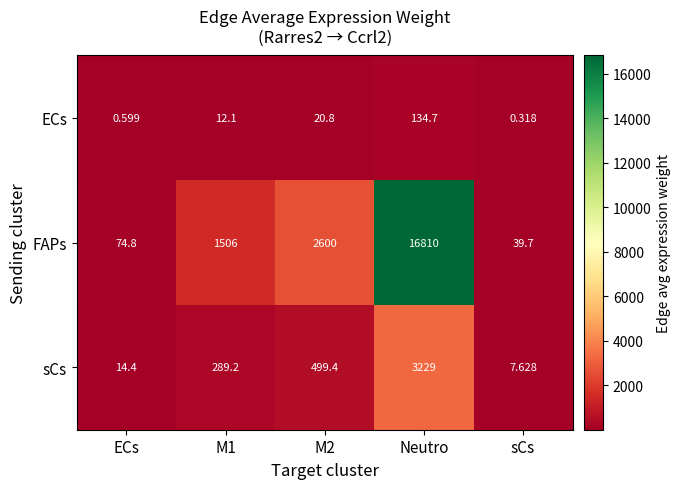

Which series has the largest range (max minus min)?

FAPs